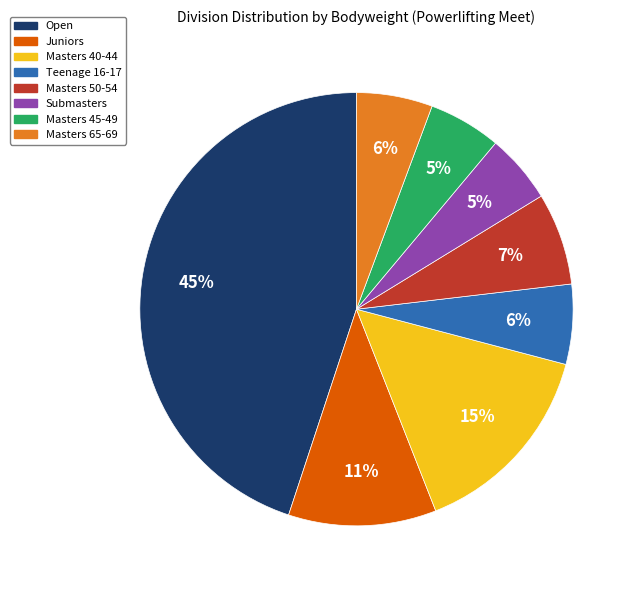

To the nearest percent, what is the difference between the Masters 50-54 and Teenage 16-17 slice percentages?

1%